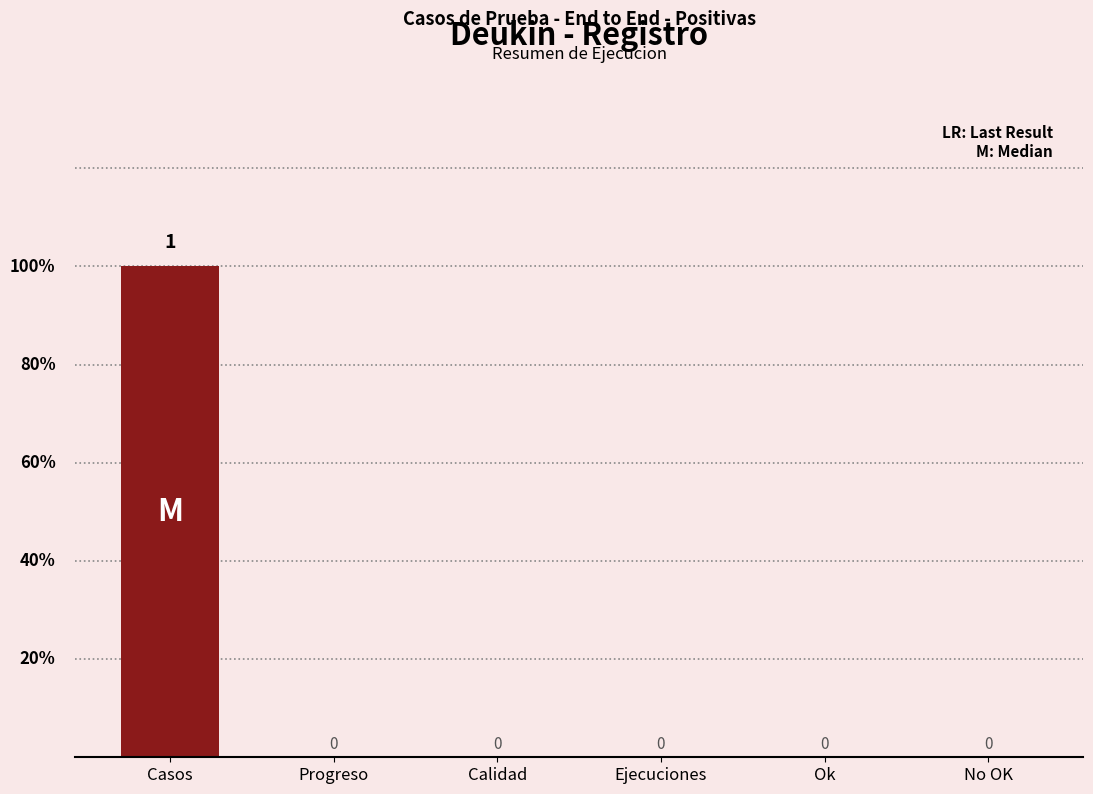

Which category has the highest value across all series?

Casos